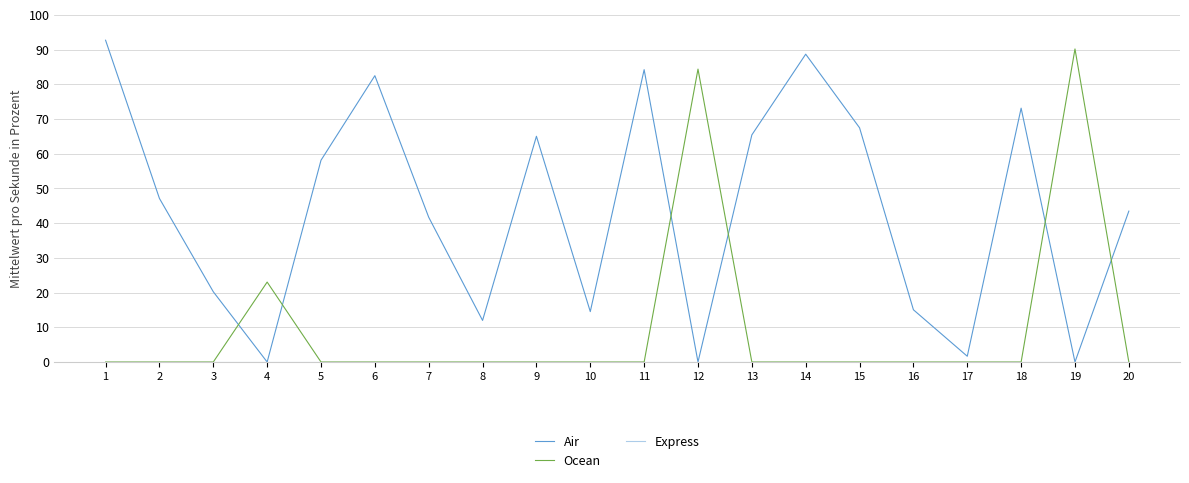

List the series in order of their overall mean, highest first.

Air, Ocean, Express